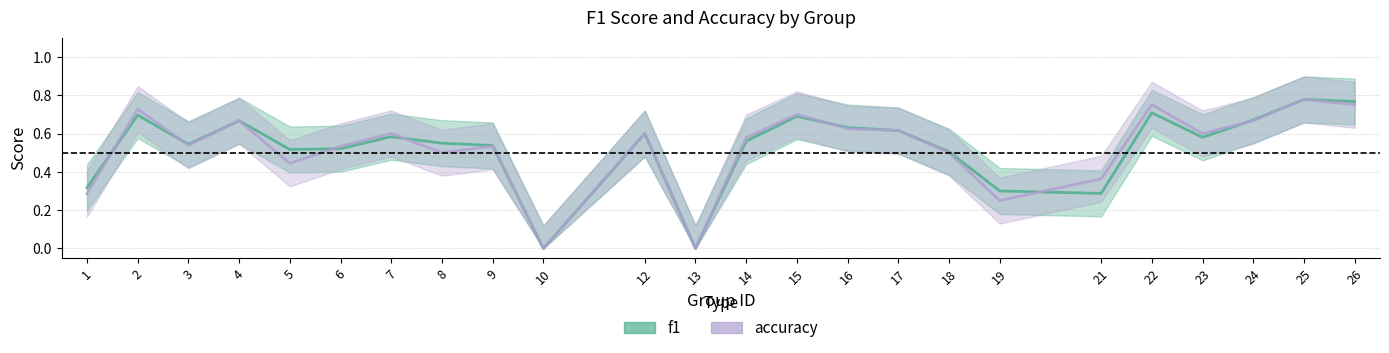

True or false: accuracy_line has a value of 0.6 at 14.

True